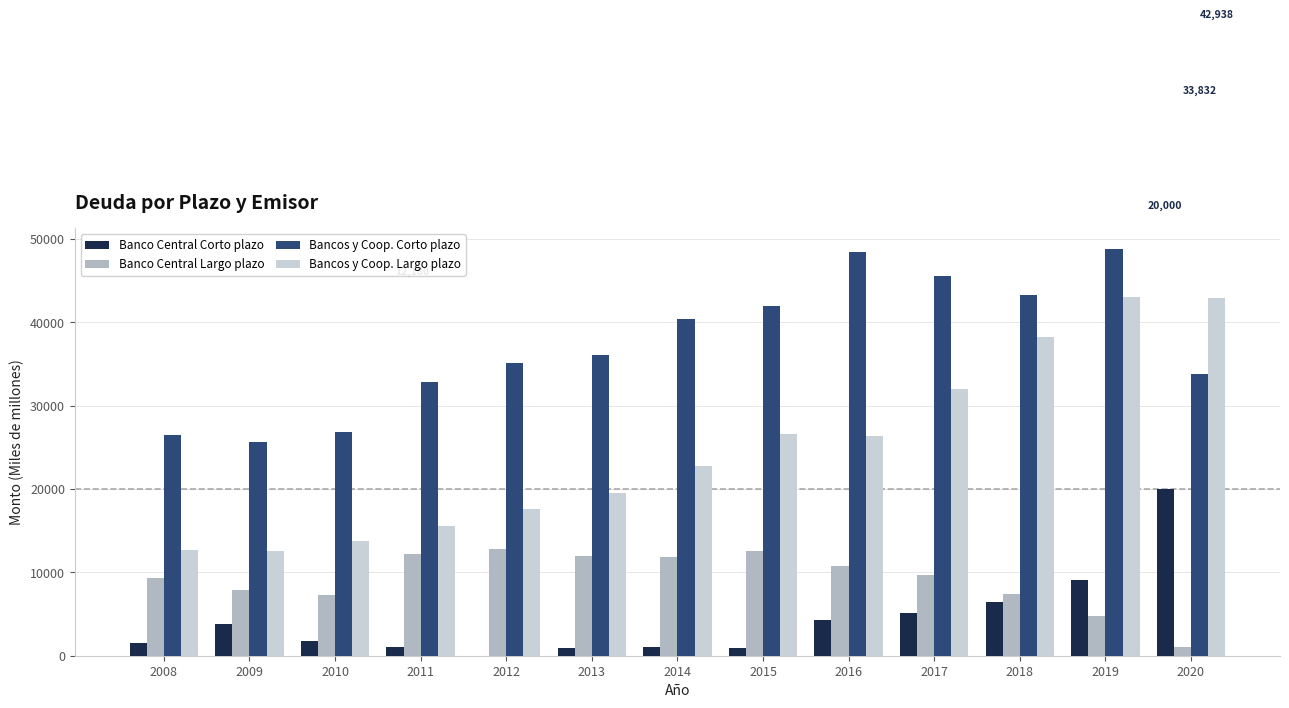

What is the maximum value for Banco Central Largo plazo?

12833